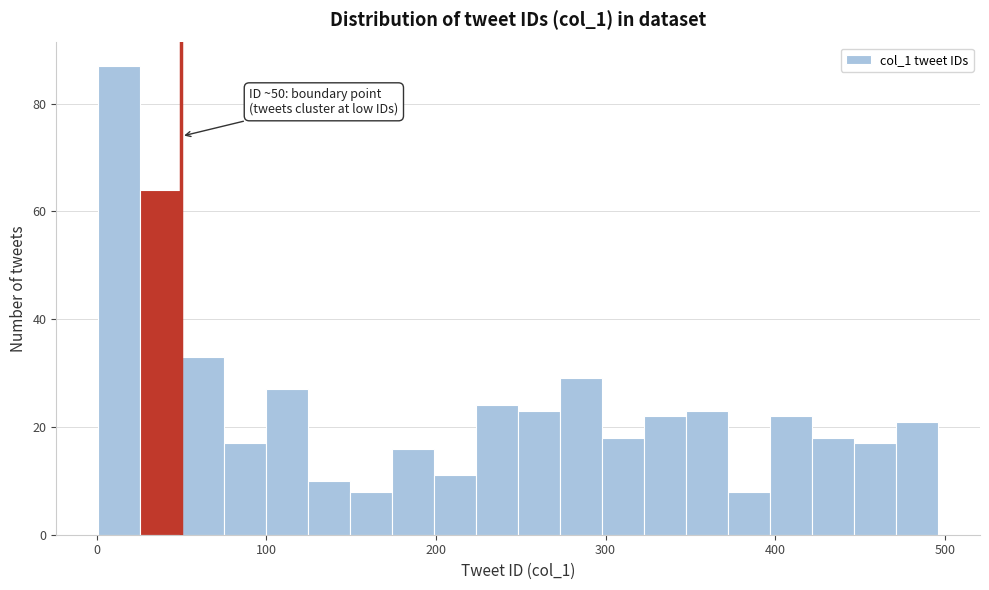

Around what value on the x-axis is the tallest bar? Give the approximate position of its centre, as read against the axis.

10